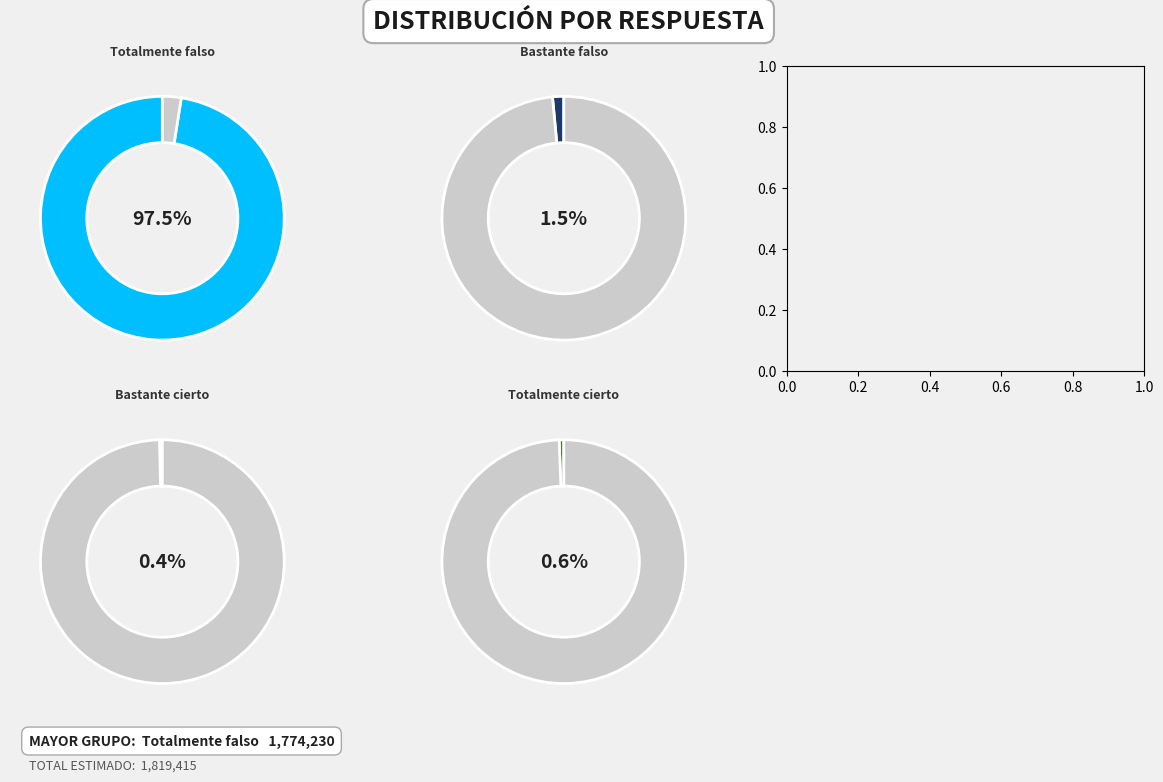

Is it true that Totalmente falso is 98% of the pie?

True